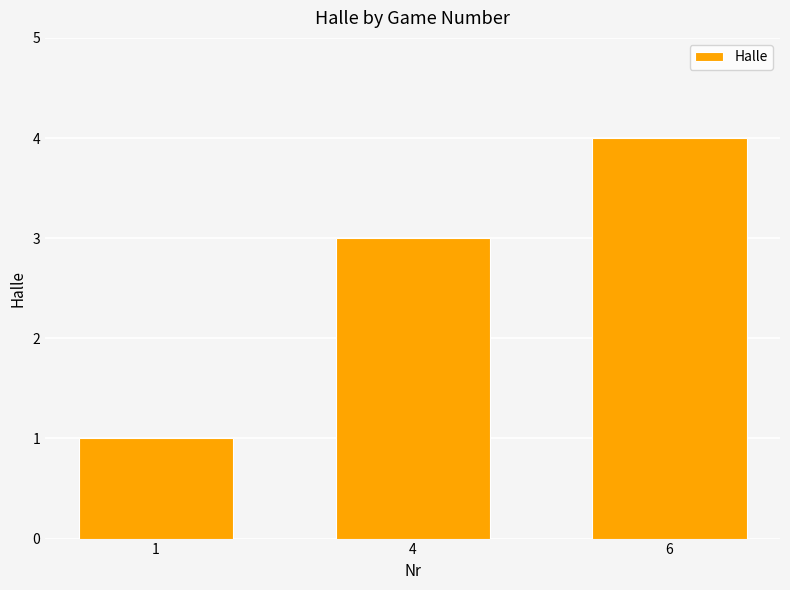

Is it true that the value at 4 is 3?

True